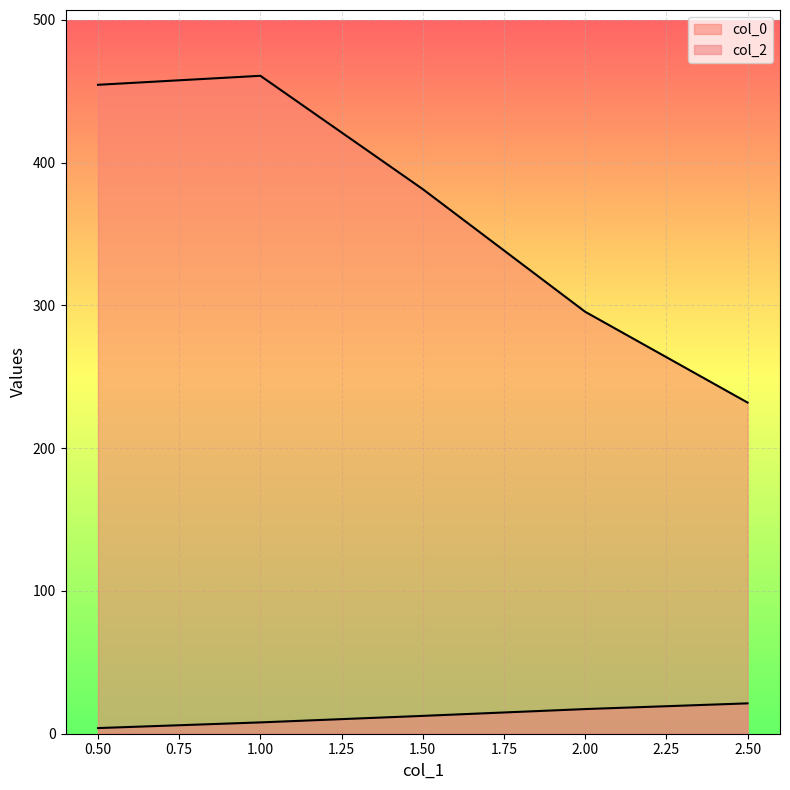

True or false: col_2 and col_0 cross at least once.

False